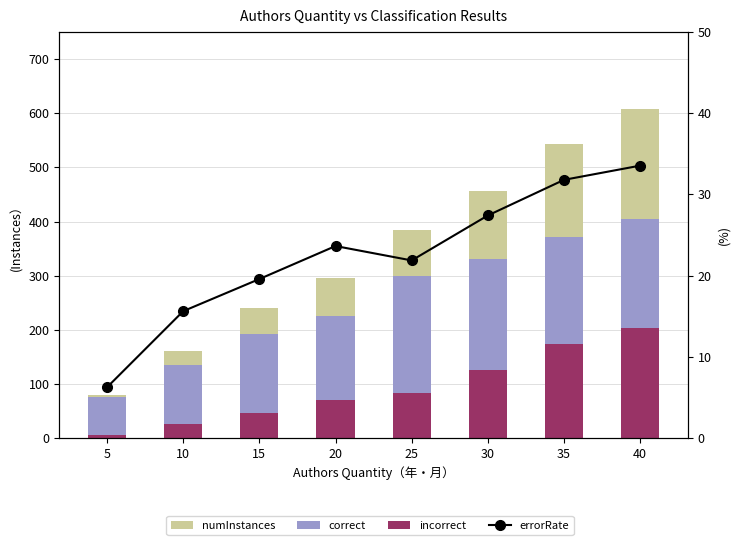

Read the incorrect value at 15.

47.0